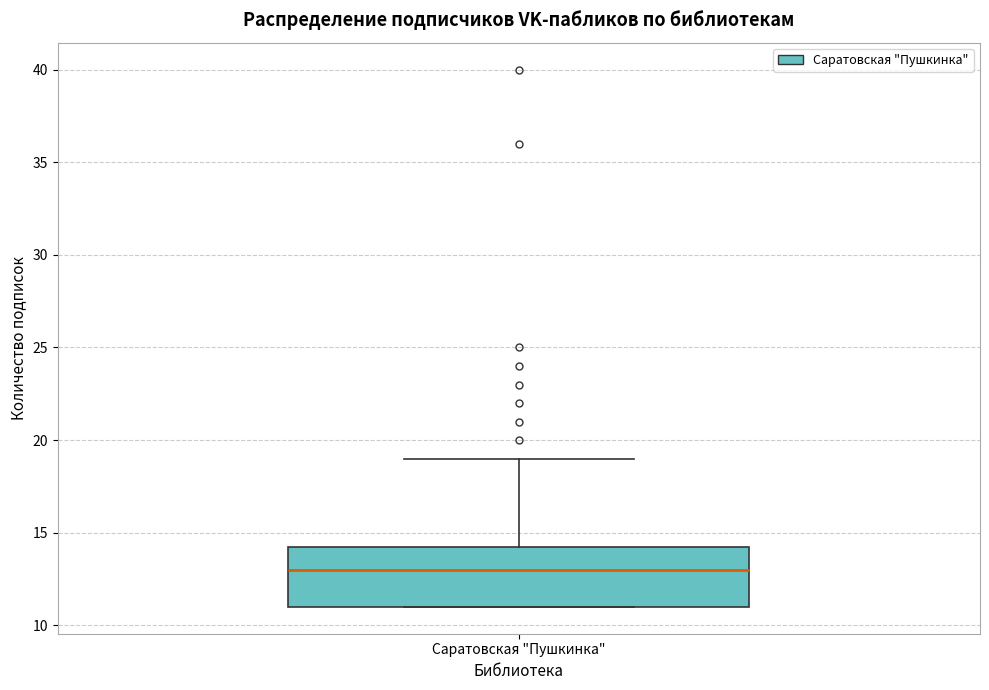

Transcribe this box plot: give where the median line is, the range the box spans, and where the two whiskers end, as read against the y-axis. The values are not printed on the chart, so give them approximately, as read against the axis.

median 13.0, box 11.0 to 14.5, whiskers 11.0 to 19.0